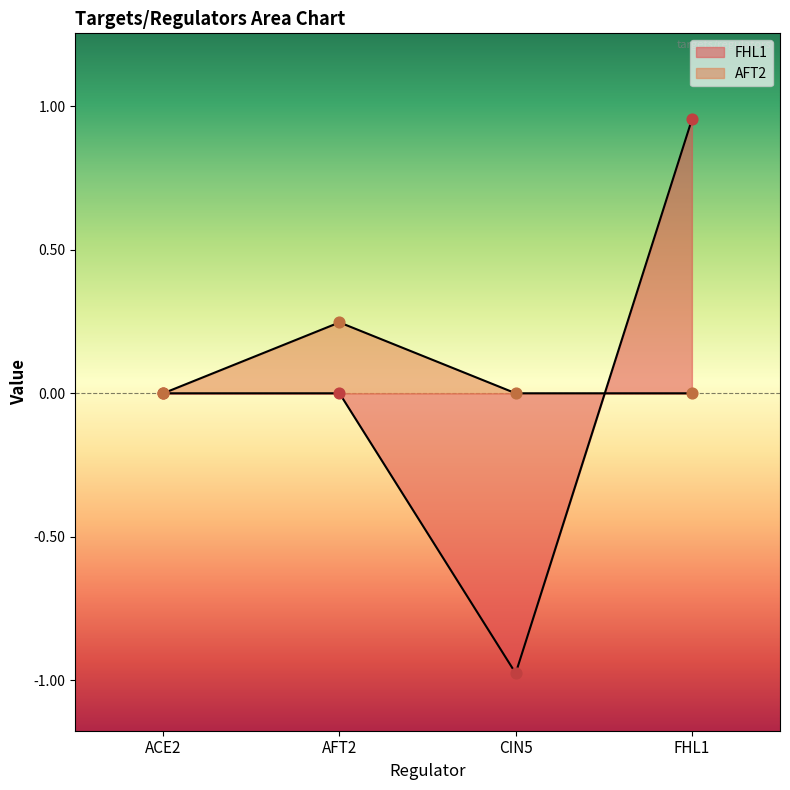

At which category is the sum across all series the highest?

FHL1